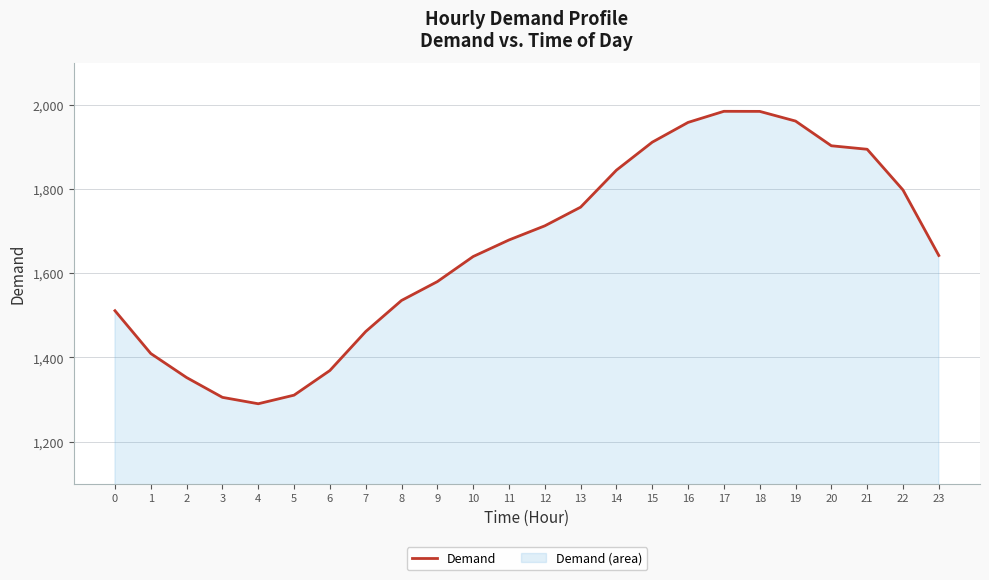

Which category has the highest value across all series?

17